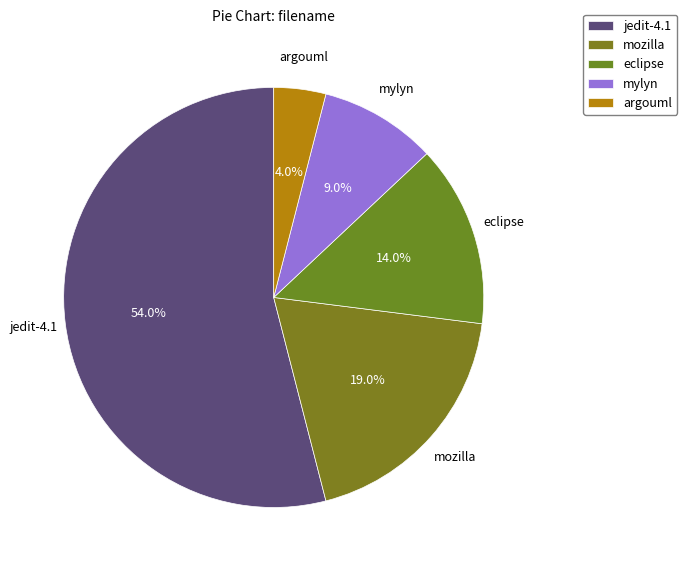

How many segments does this pie chart have?

5